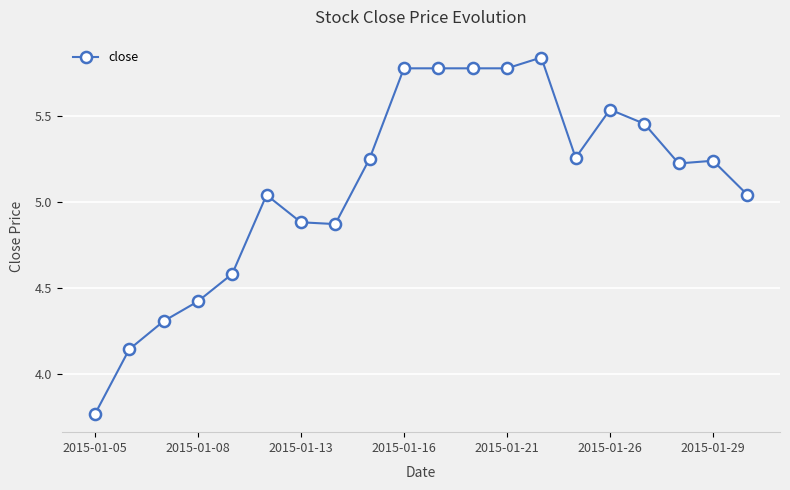

What is the difference between the second highest and second lowest values?

1.6